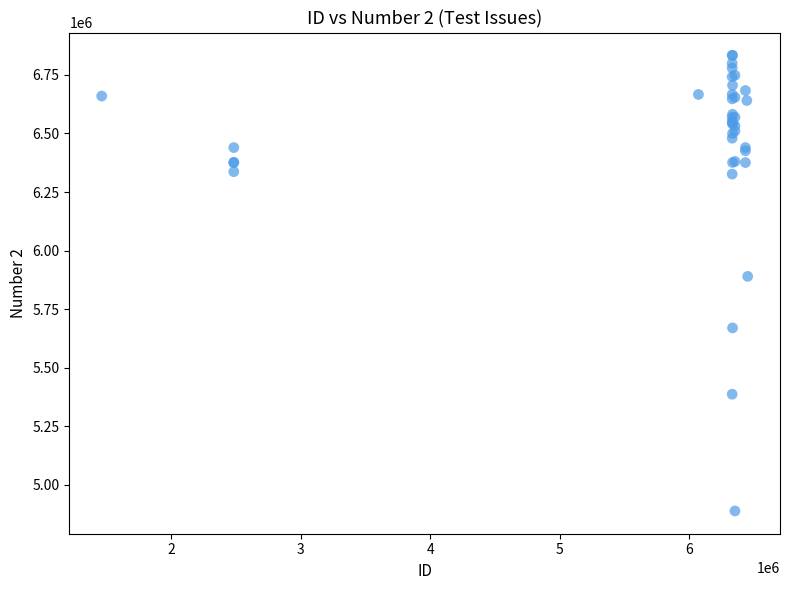

What Y value in the scatter plot is closest to 5860921?

5889738